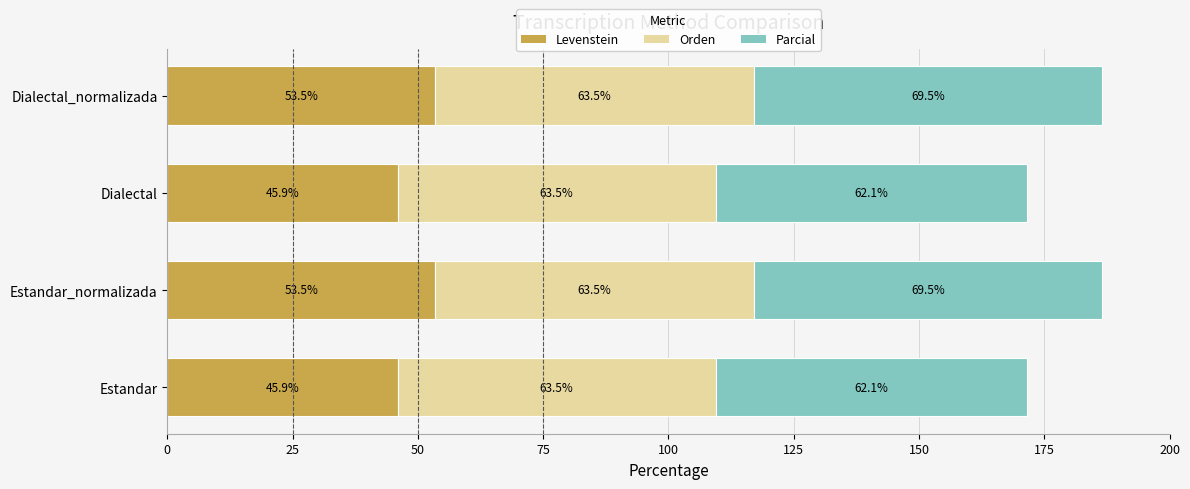

Count the number of data series in this chart.

3